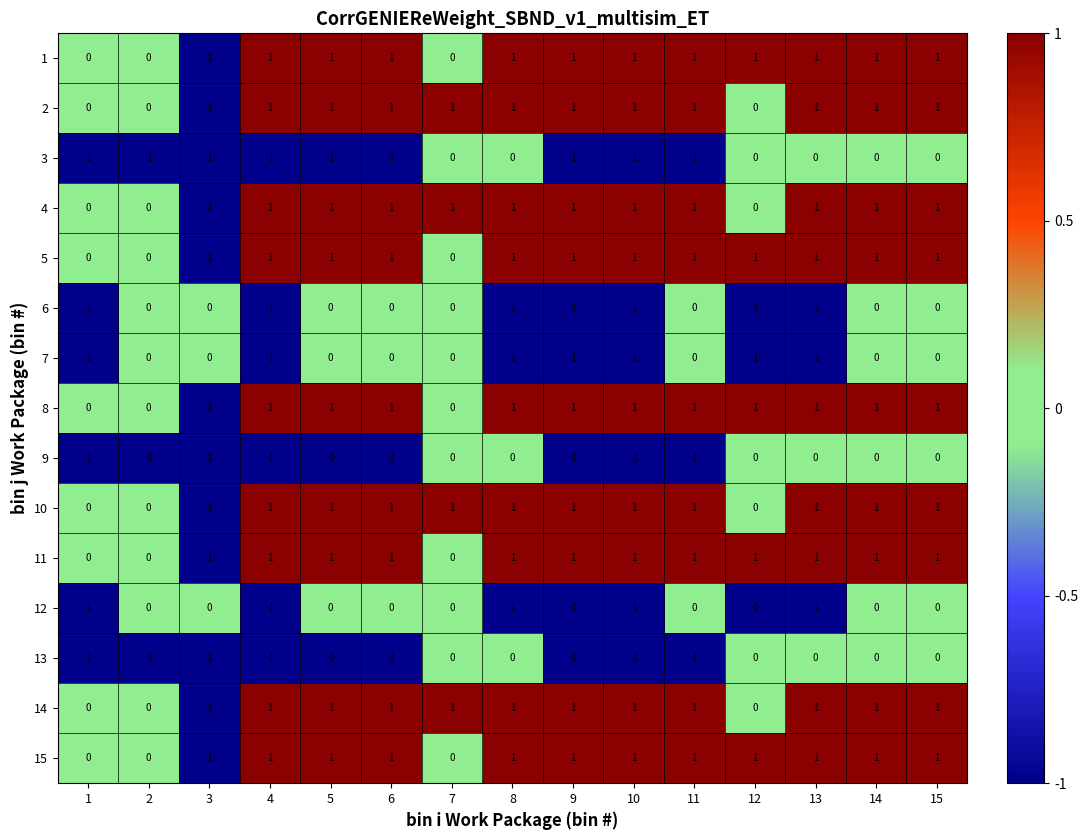

What is the total value across all series at 15?

9